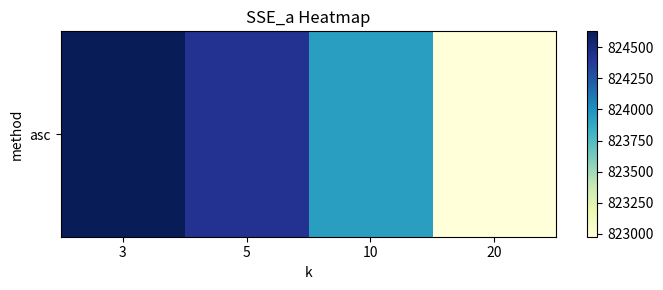

Between 3 and 10, which is larger?

3